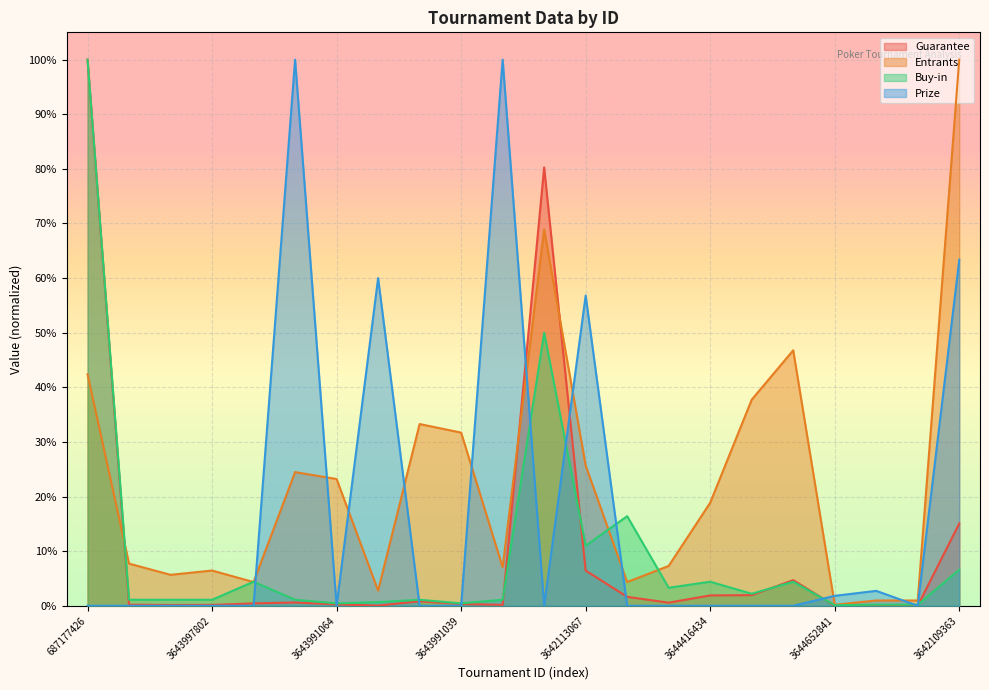

Rank the series at 3643991046 from highest to lowest value.

Prize, Entrants, Buy-in, Guarantee